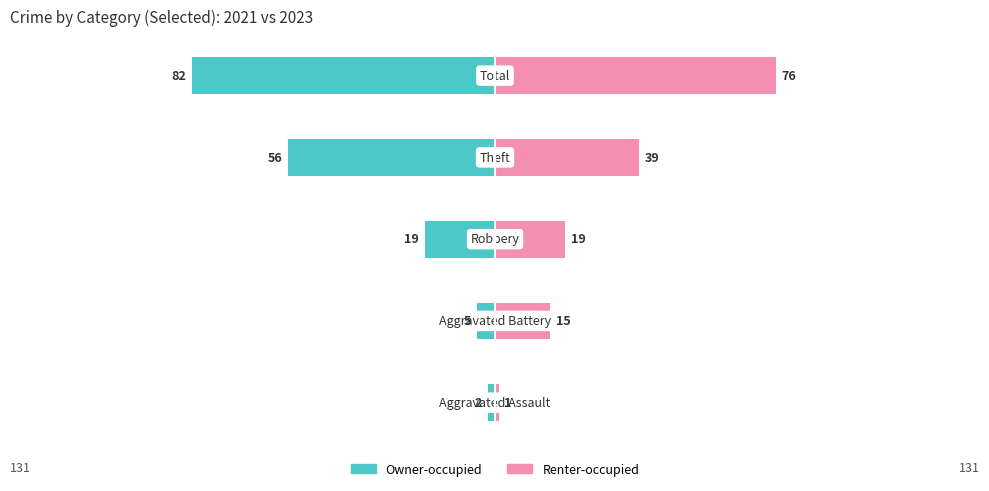

Reading left to right, list all the values displayed in this chart.

Owner-occupied: 0=-2	1=-5	2=-19	3=-56	4=-82
Renter-occupied: 0=1	1=15	2=19	3=39	4=76